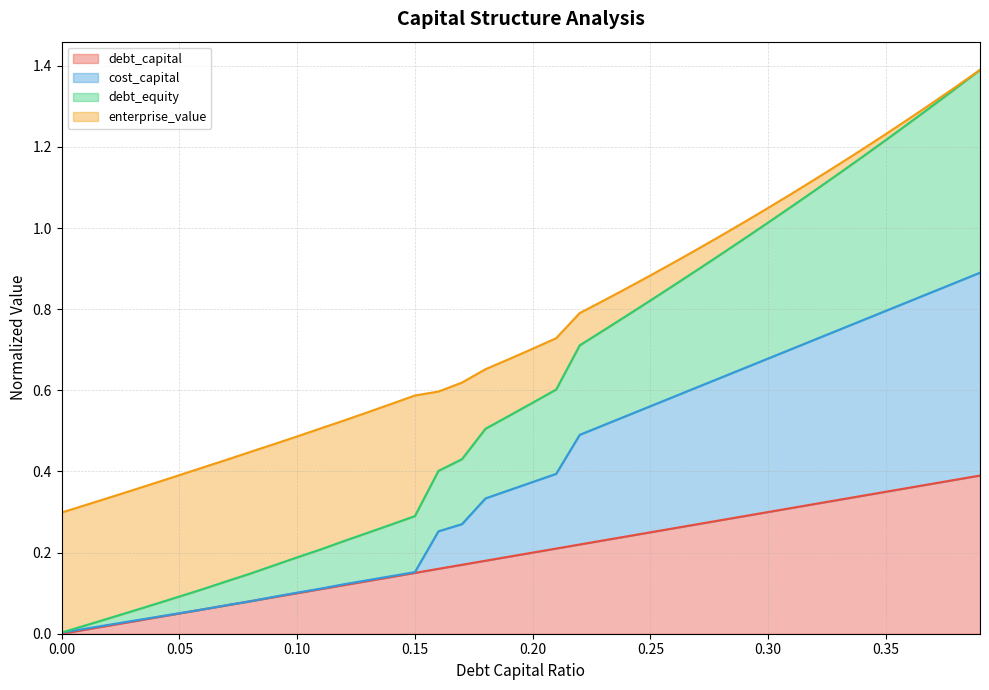

What is the difference between the second highest and minimum values in the cost_capital series?

0.9